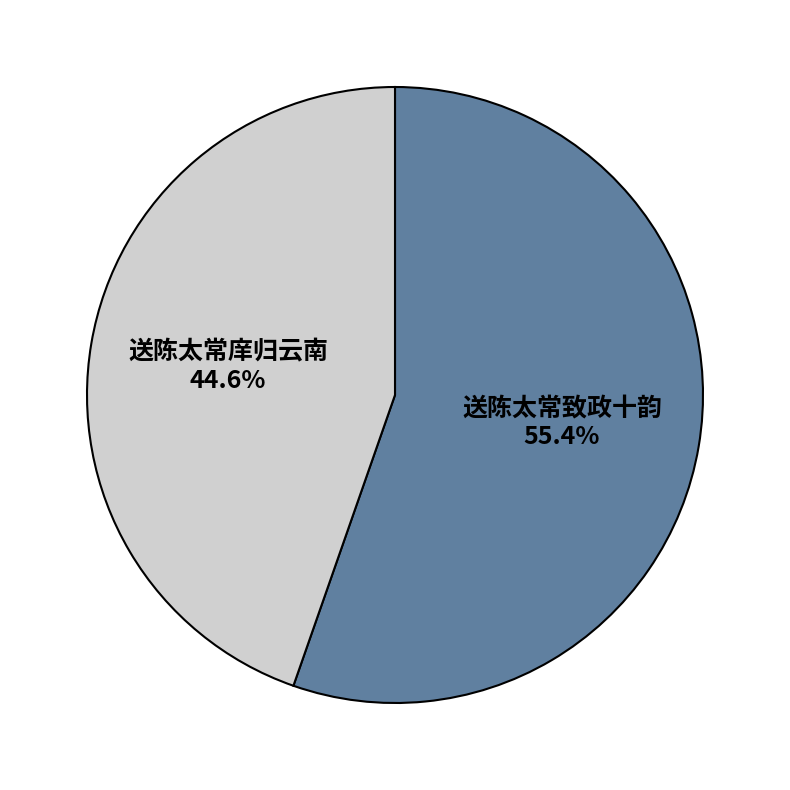

Does 送陈太常致政十韵 account for over 50% of the chart?

Yes